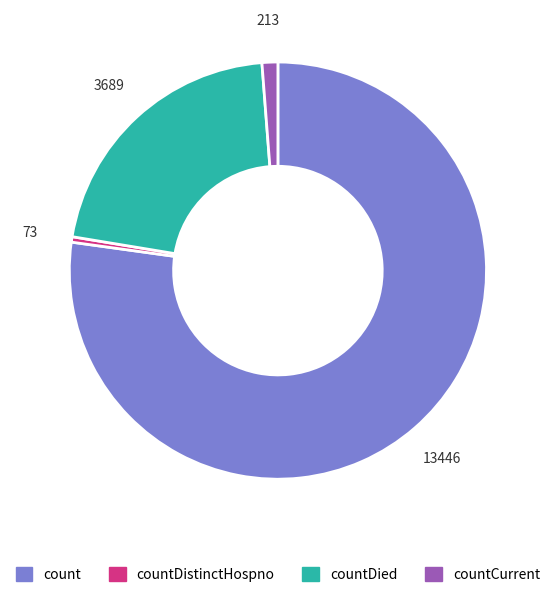

How many segments does this pie chart have?

4